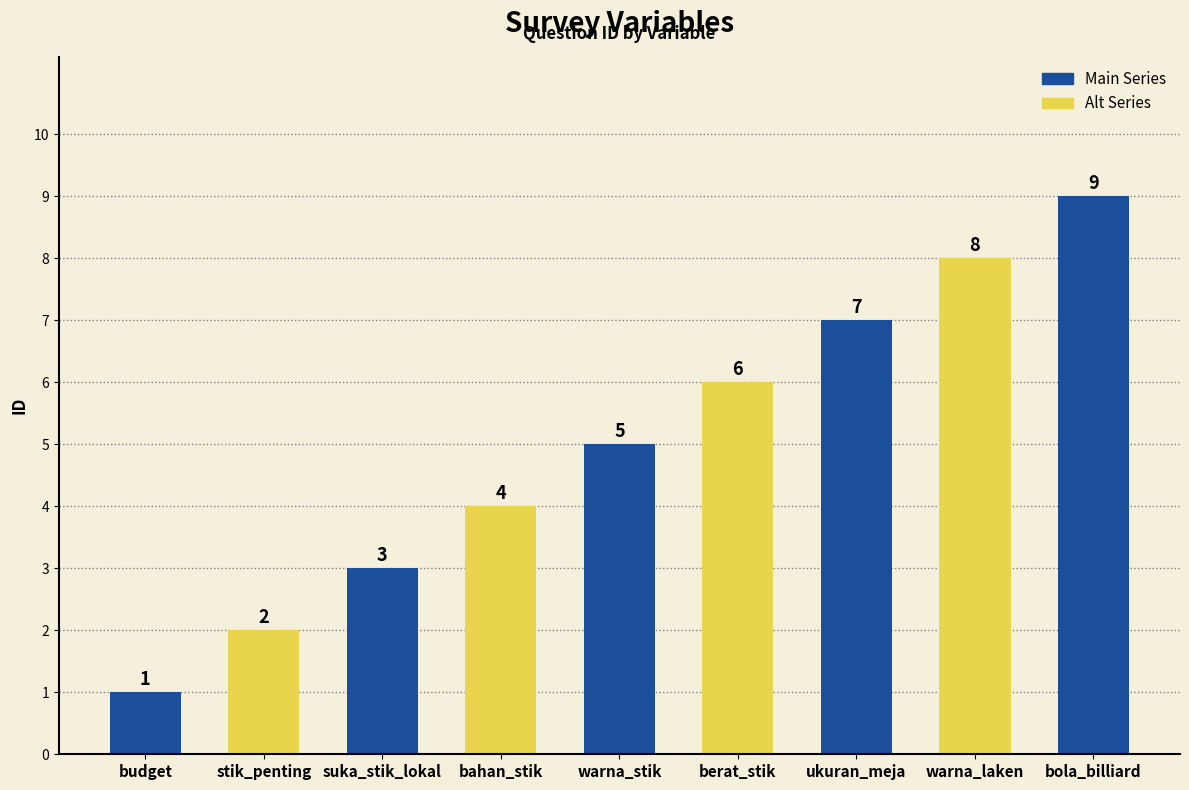

What is the sum of the values at bahan_stik and warna_stik?

9